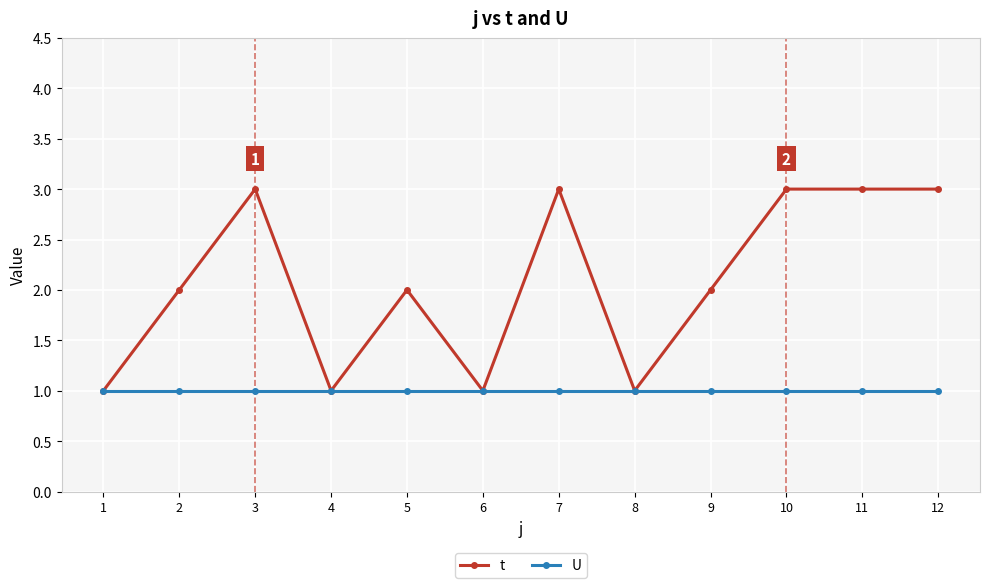

What is the sum of all t values?

25